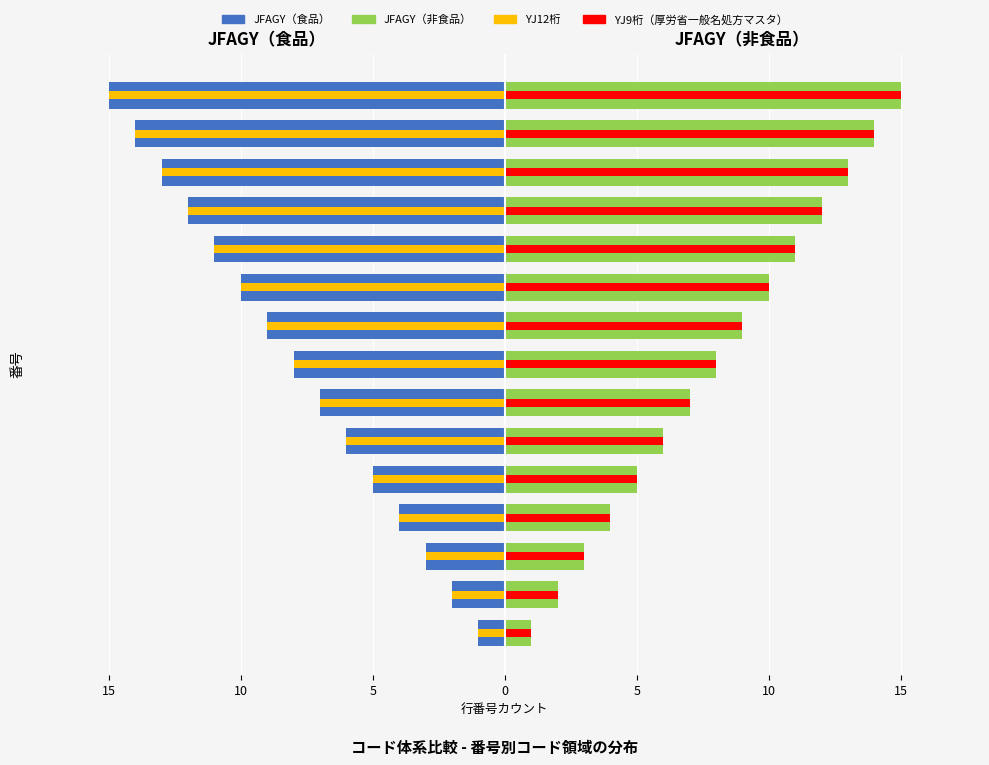

At which category is the sum across all series the highest?

1